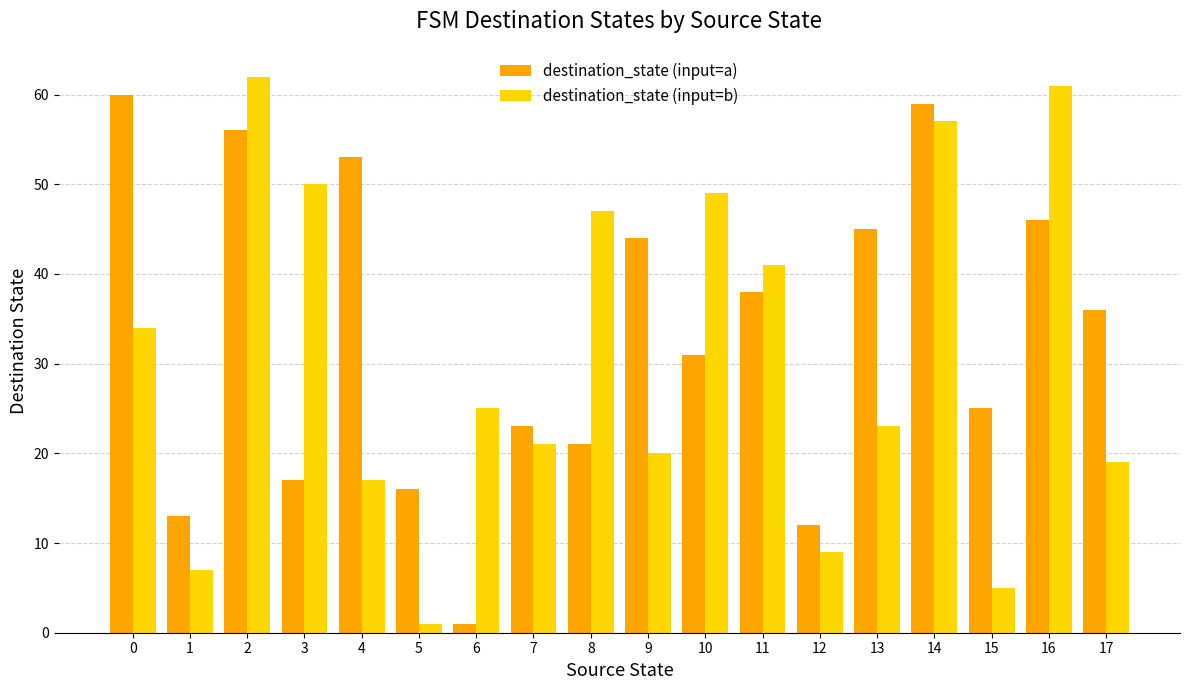

Are the bars grouped side by side (vs. stacked)?

Yes